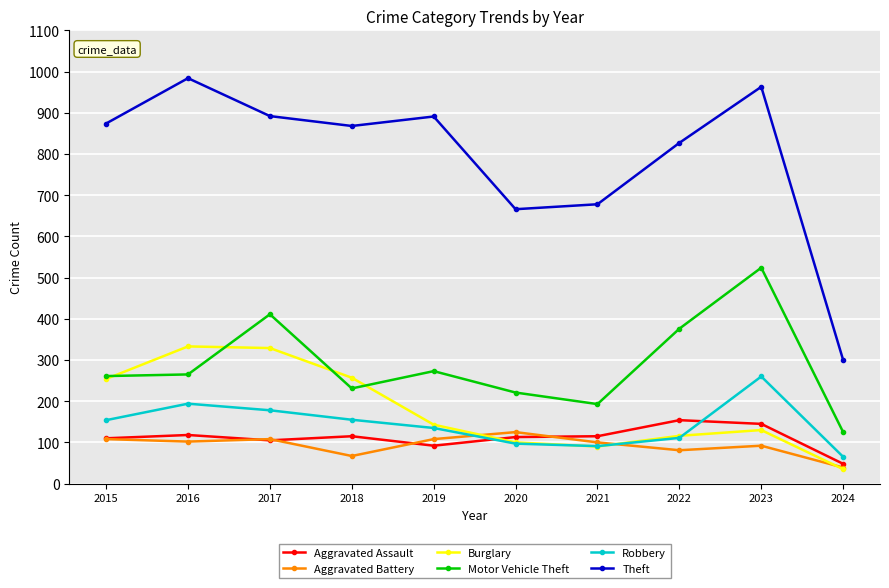

Does the chart have visible grid lines?

Yes